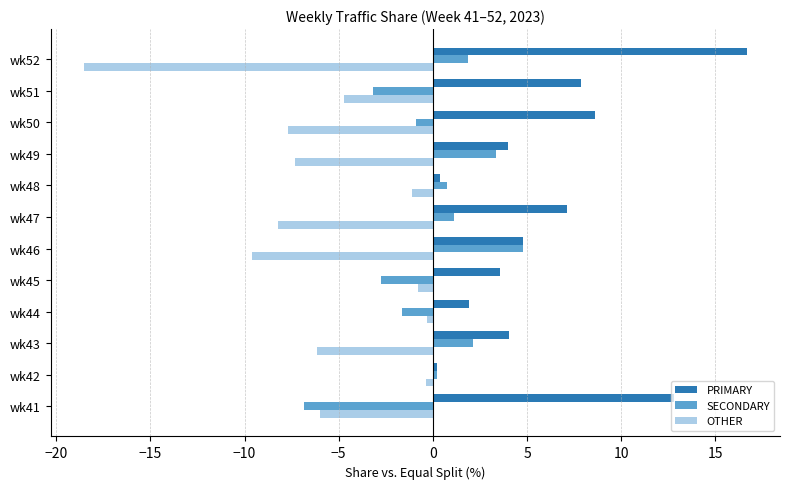

What is the sum of the PRIMARY values at wk51 and wk49?

11.9